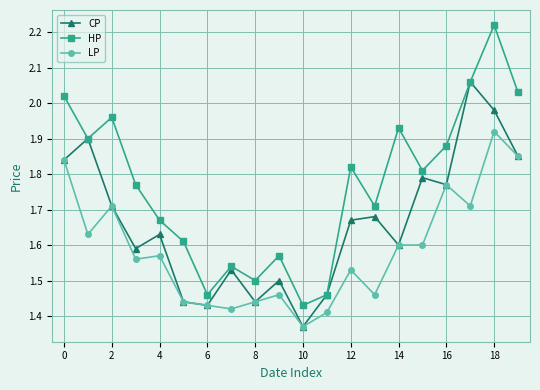

How many interior local valleys does the CP series have?

6